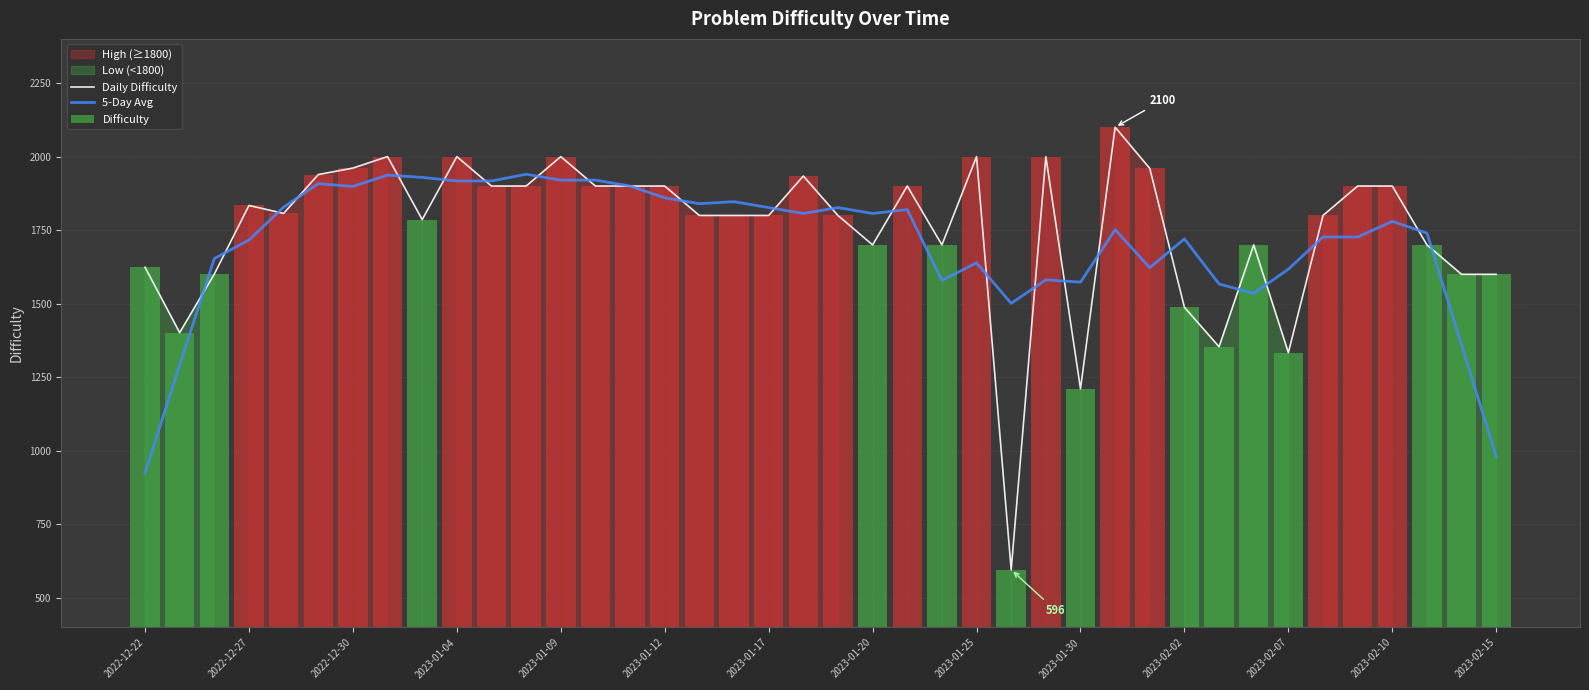

What is the sum of all Daily Difficulty values?

70131.0